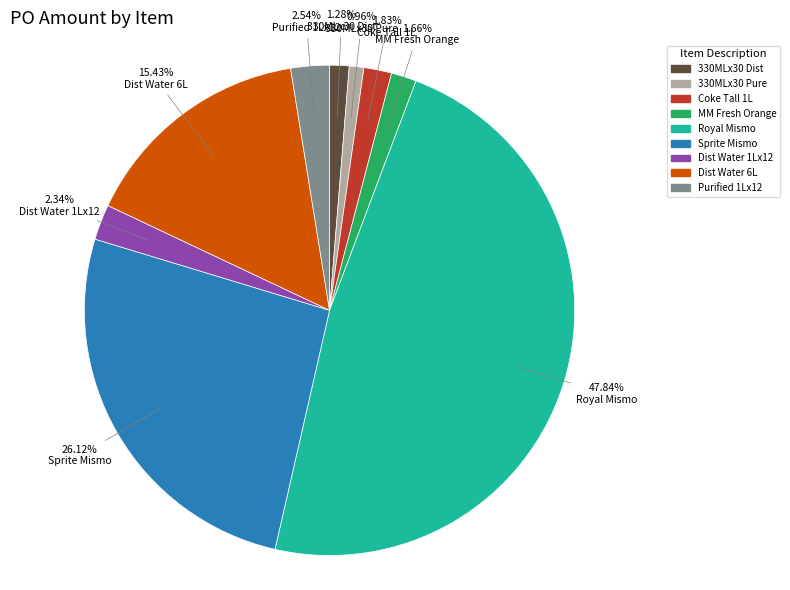

Which category has the biggest portion of the pie?

Royal Mismo